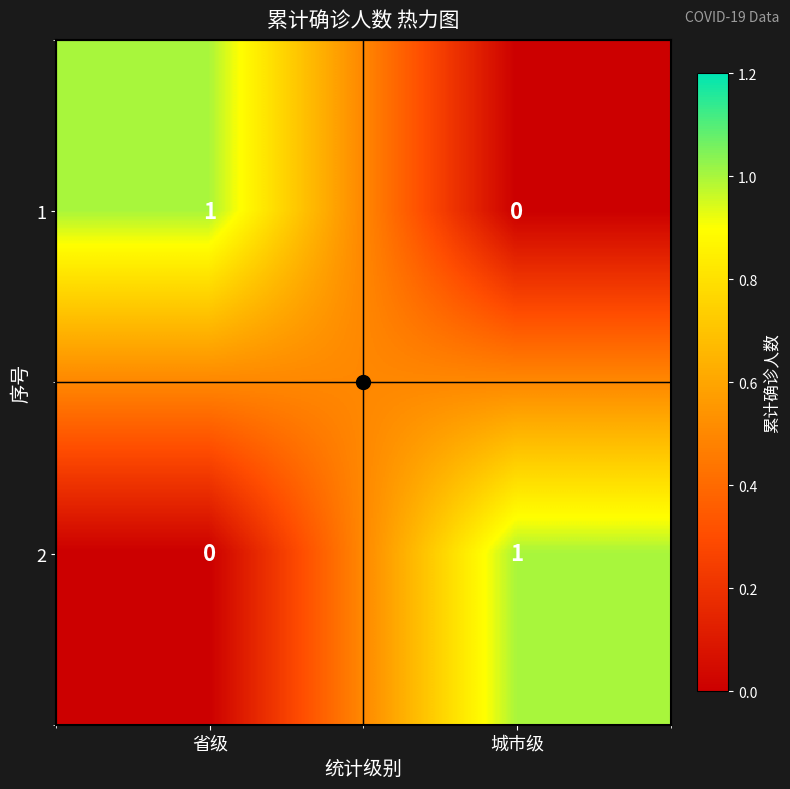

What is the greatest value displayed?

1